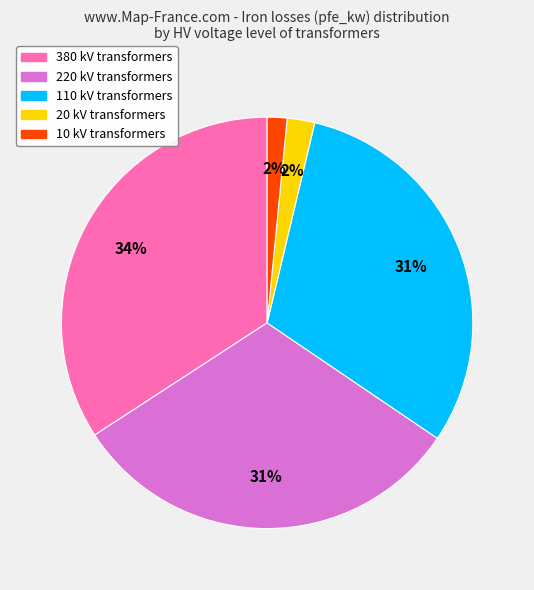

Combined, do 110 kV transformers and 220 kV transformers account for over 50%?

Yes